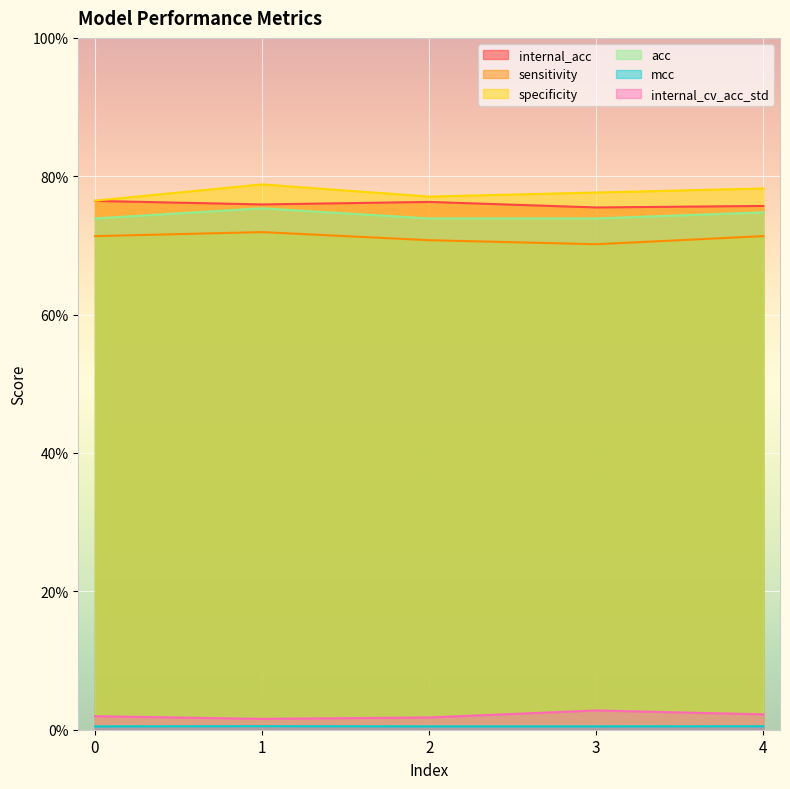

Read the sensitivity value at 2.

70.8